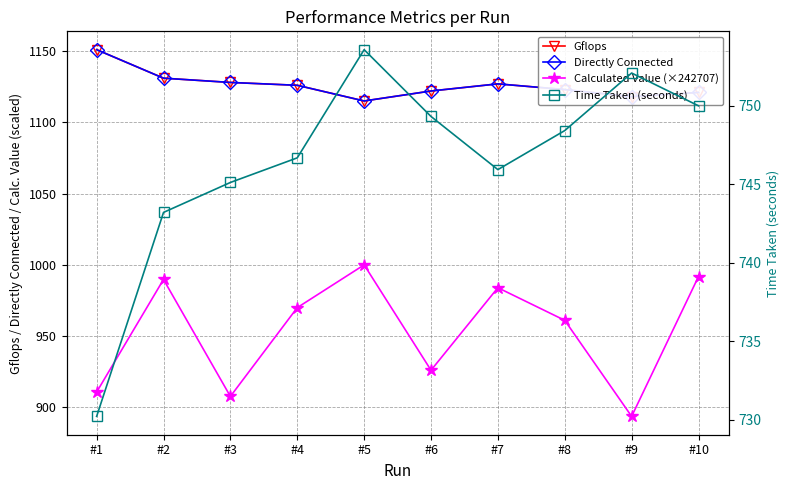

The value of Calculated Value (×242707) at #6 is 926.0. True or false?

True